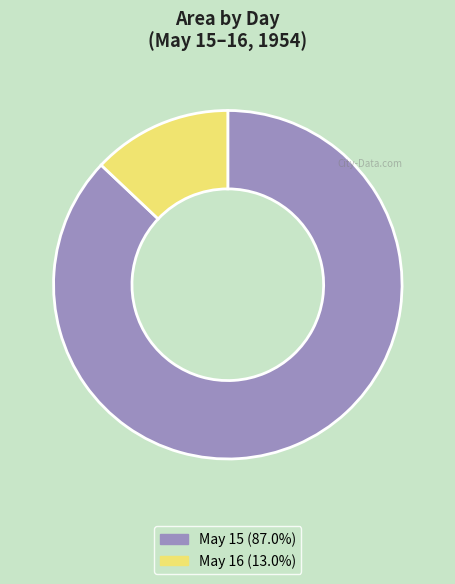

Does any single category account for the majority?

Yes